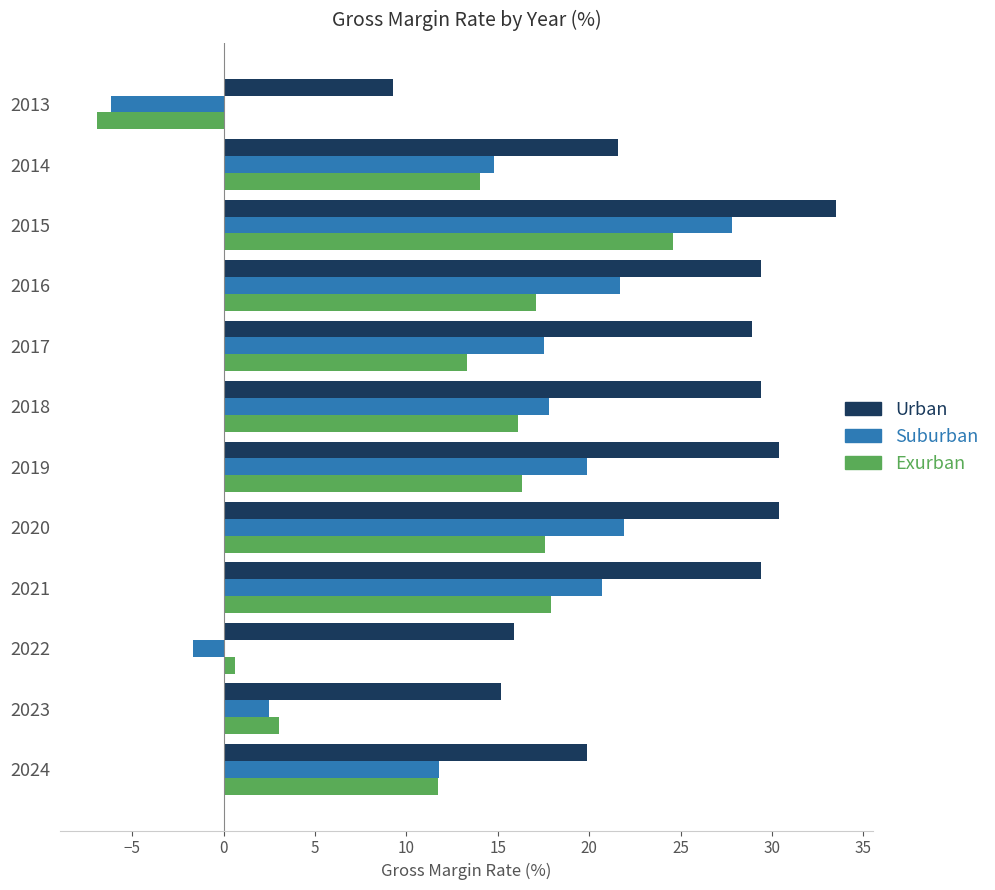

How many values in the Exurban series are below 16?

6